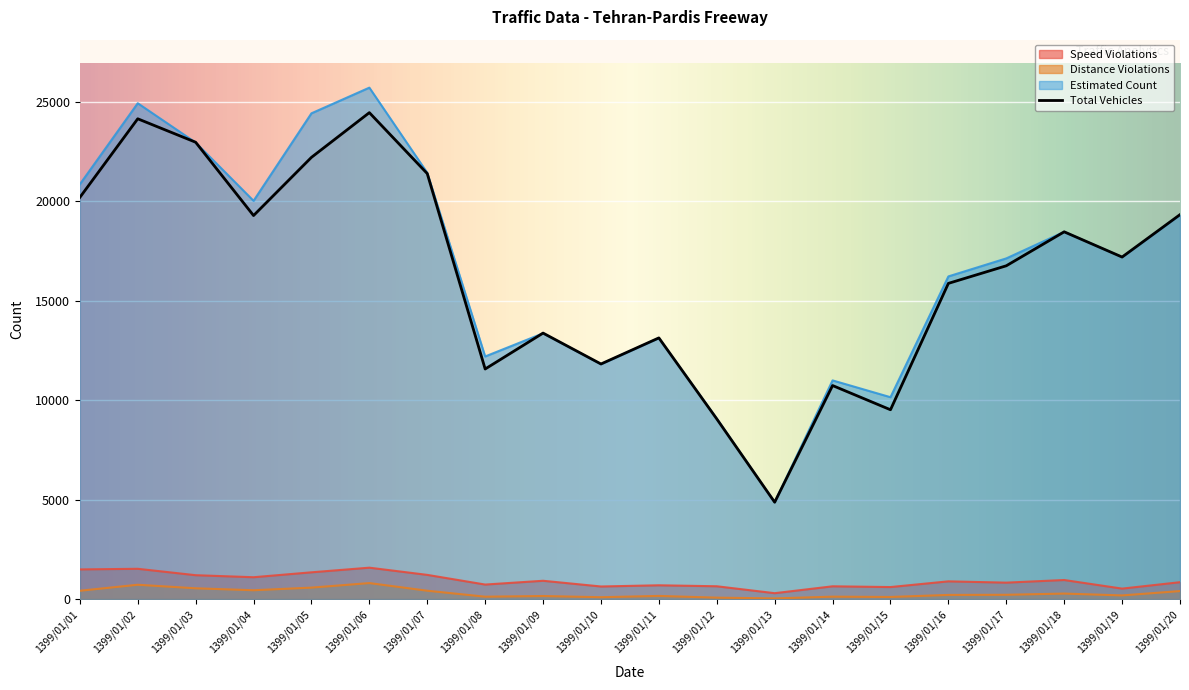

How many interior local peaks does the total_vehicles series have?

6